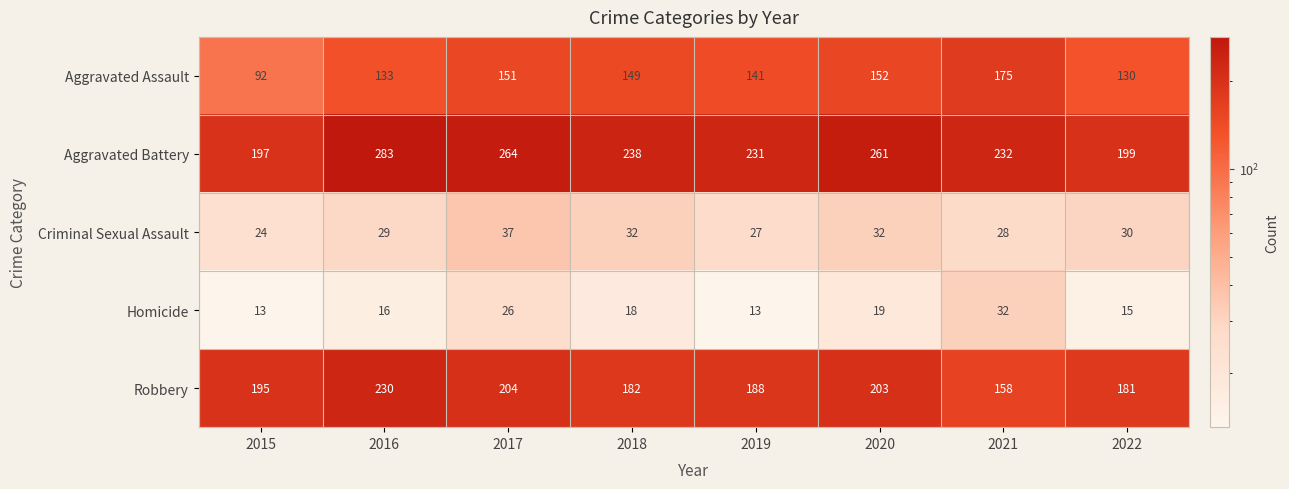

True or false: Criminal Sexual Assault has a value of 40 at 2019.

False